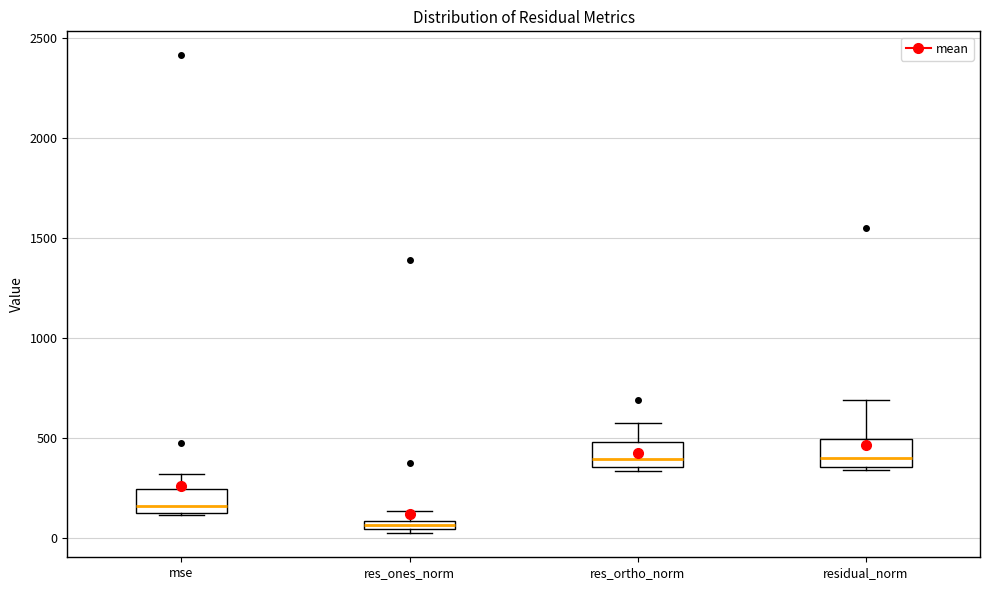

Where does the upper whisker of the box for res_ones_norm end on the y-axis? The values are not printed on the chart, so give them approximately, as read against the axis.

150